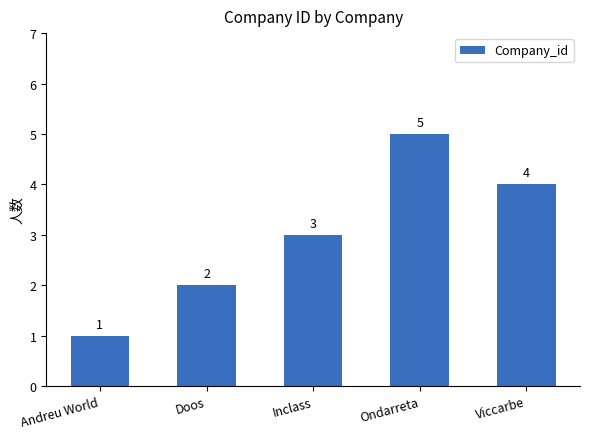

What is the maximum value shown in the chart?

5